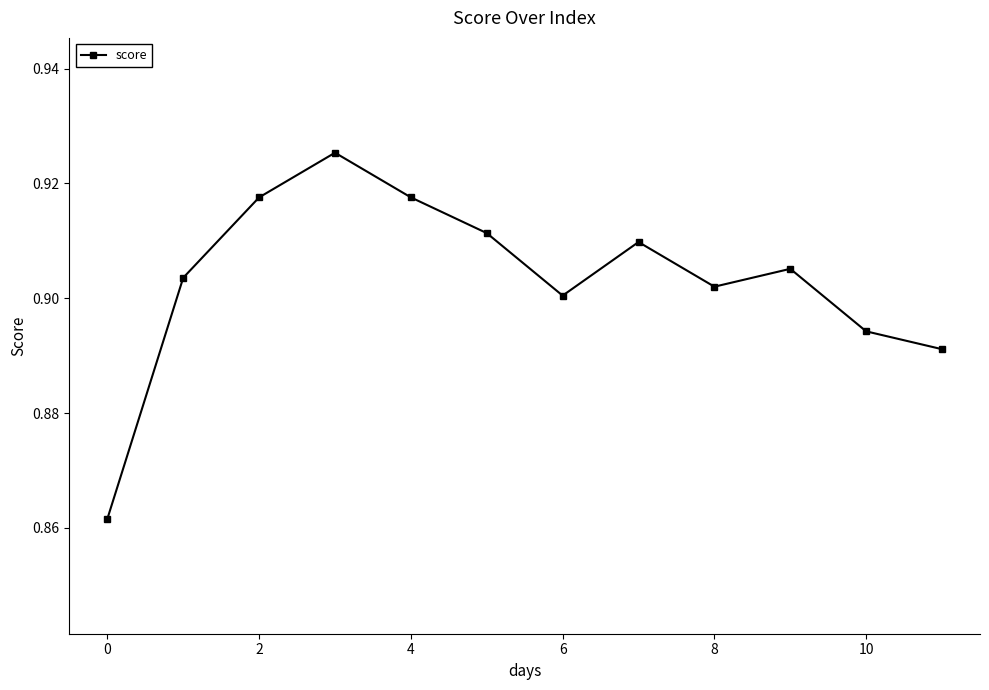

Count the values in the range 0 to 1.

12